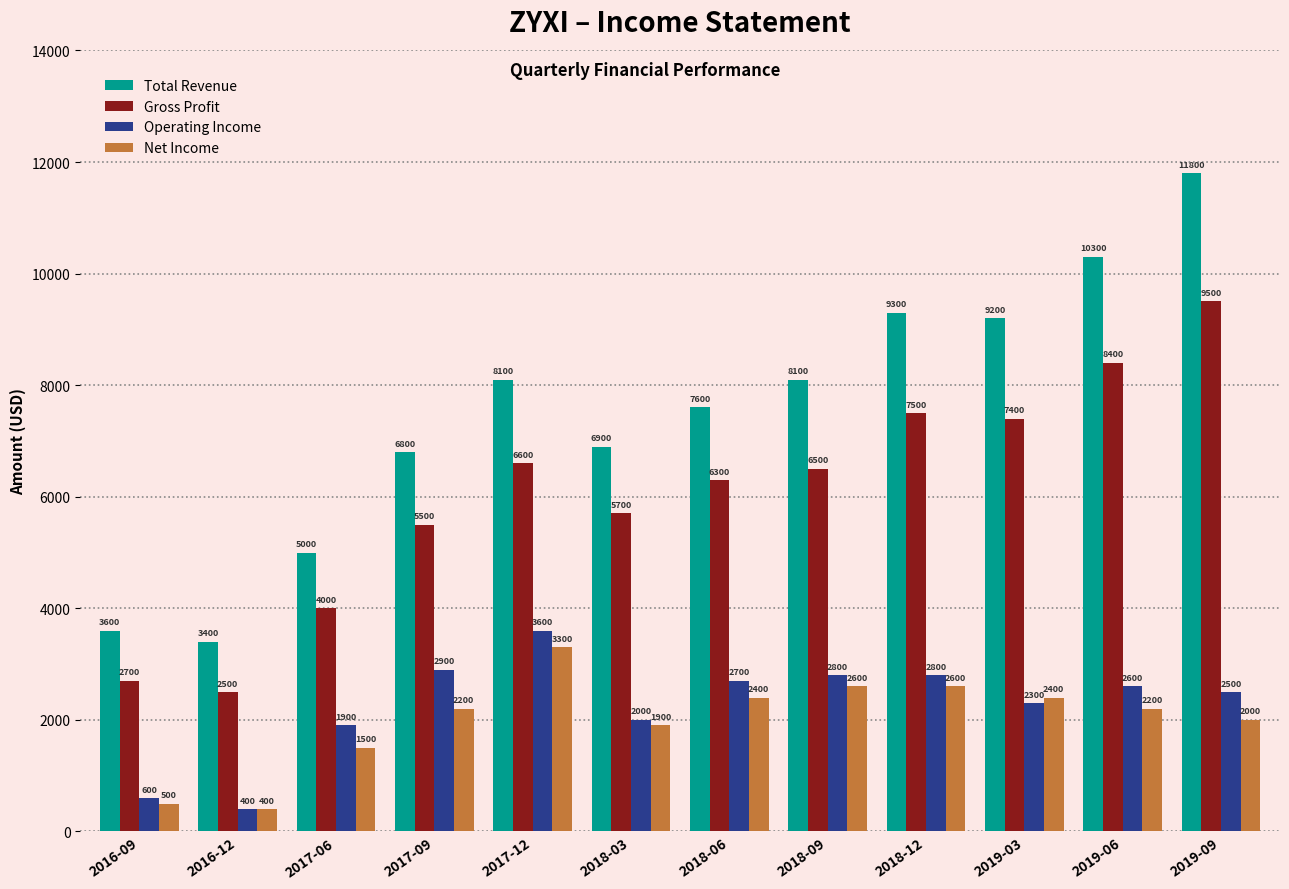

Reading right to left, what are all the values shown in this chart?

Total Revenue: 11800	10300	9200	9300	8100	7600	6900	8100	6800	5000	3400	3600
Gross Profit: 9500	8400	7400	7500	6500	6300	5700	6600	5500	4000	2500	2700
Operating Income: 2500	2600	2300	2800	2800	2700	2000	3600	2900	1900	400	600
Net Income: 2000	2200	2400	2600	2600	2400	1900	3300	2200	1500	400	500